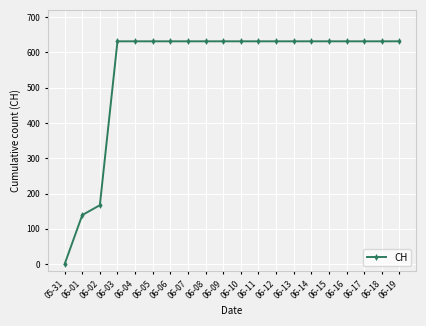

What is the ratio of the value at 06-07 to the value at 06-18?

1.0